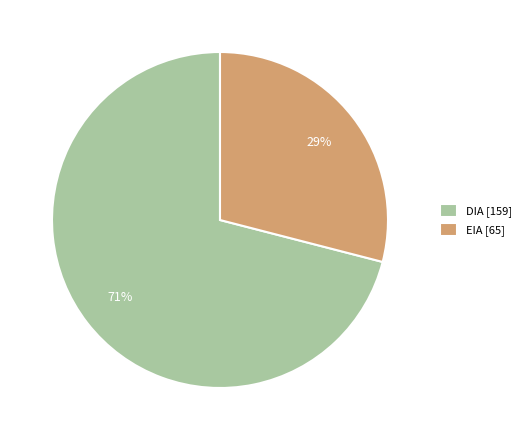

What percentage is the EIA slice, to the nearest percent?

29%